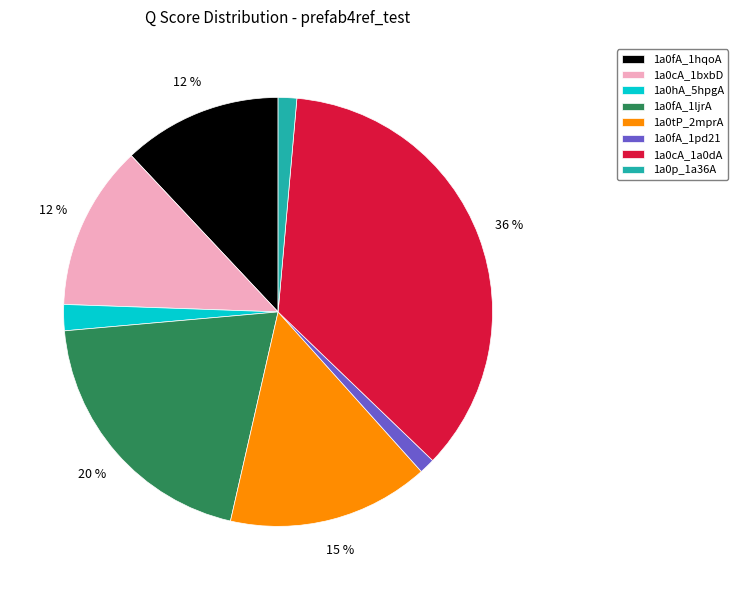

How many segments does this pie chart have?

8